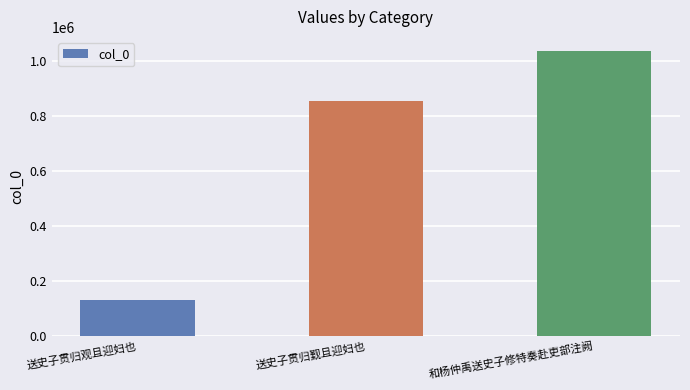

True or false: the data shows 129218 at 送史子贯归观且迎妇也.

True